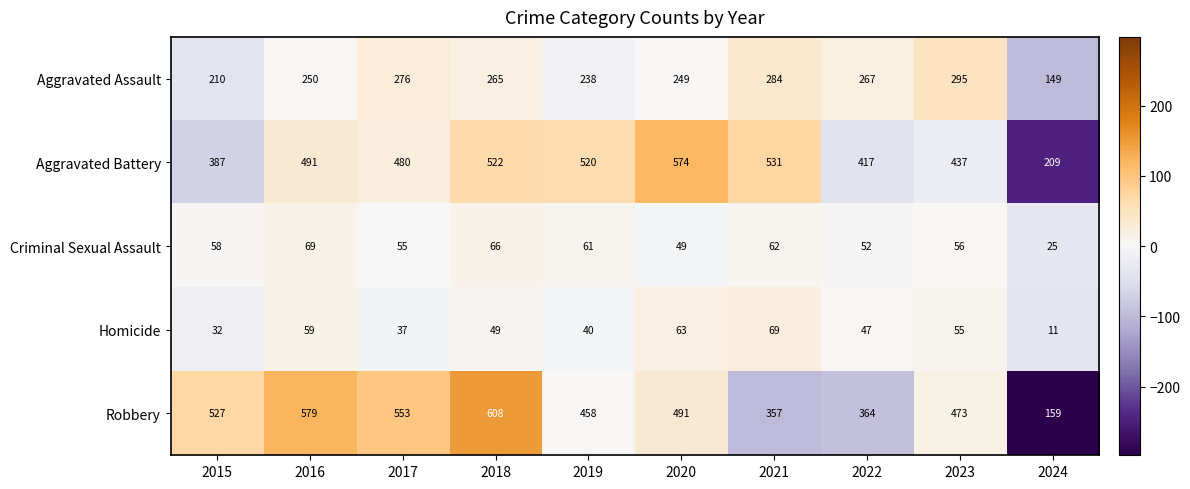

What is the maximum value shown in the chart?

608